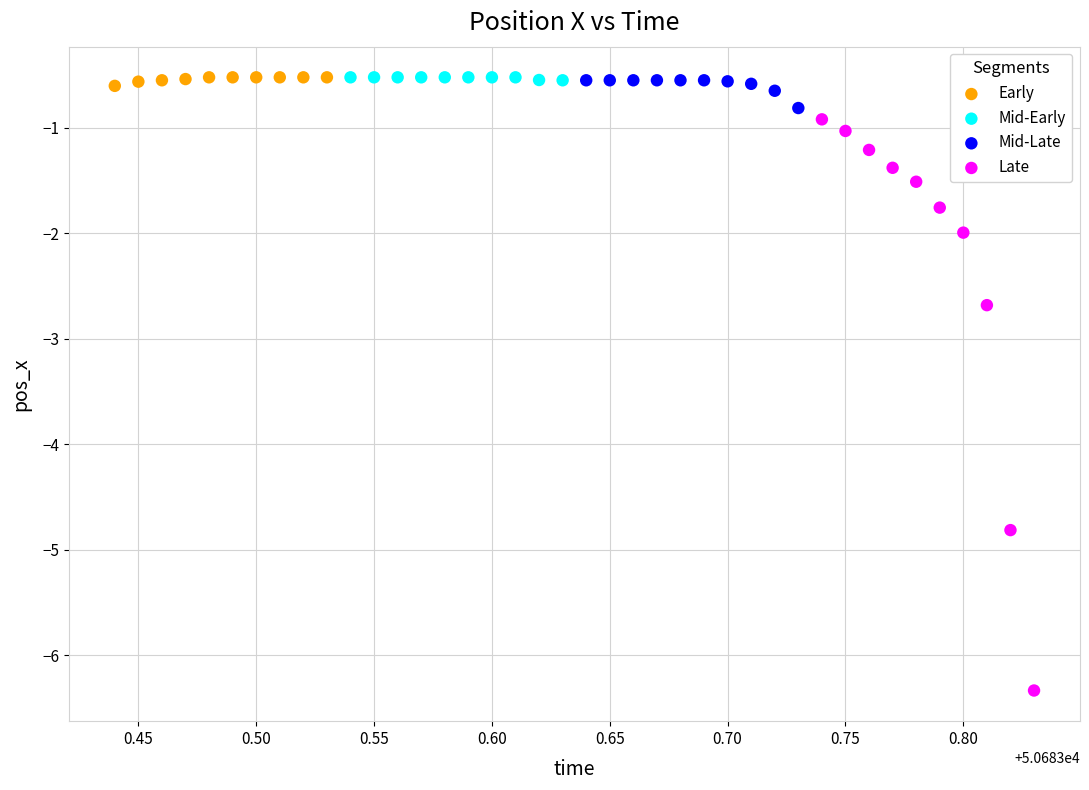

Which series has the widest spread of Y values?

Late